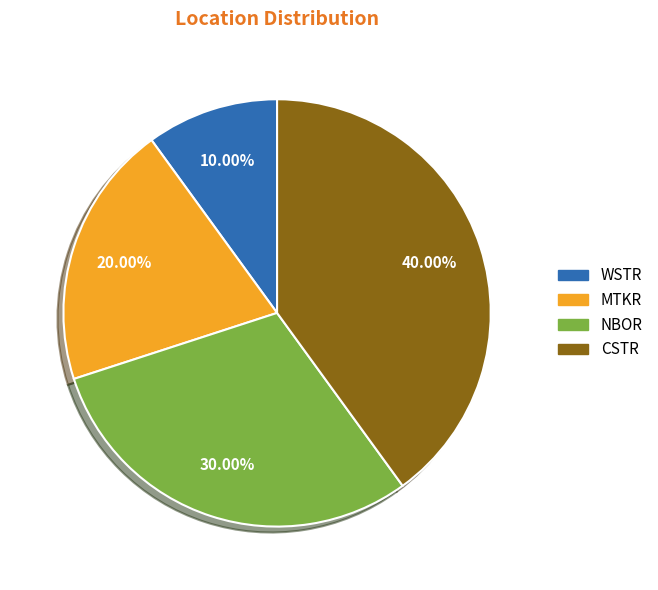

To the nearest percent, what percentage of the pie is WSTR?

10%